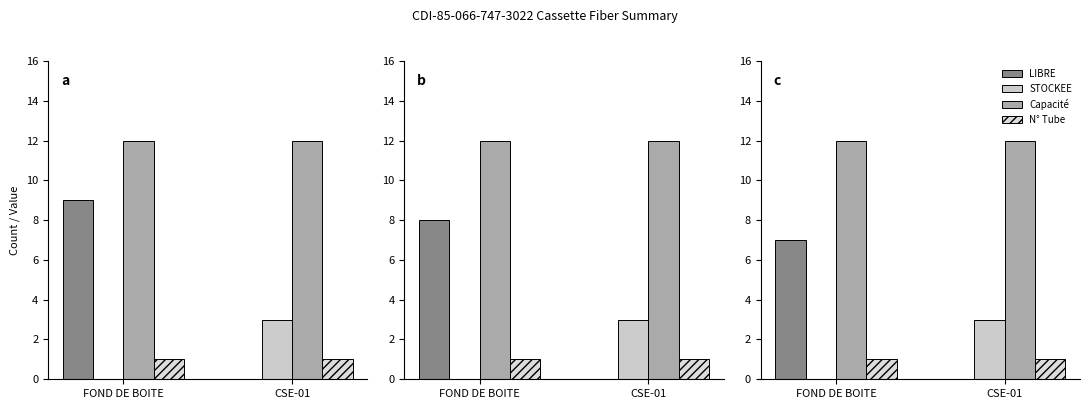

What is the difference between the STOCKEE values at FOND DE BOITE and CSE-01?

3